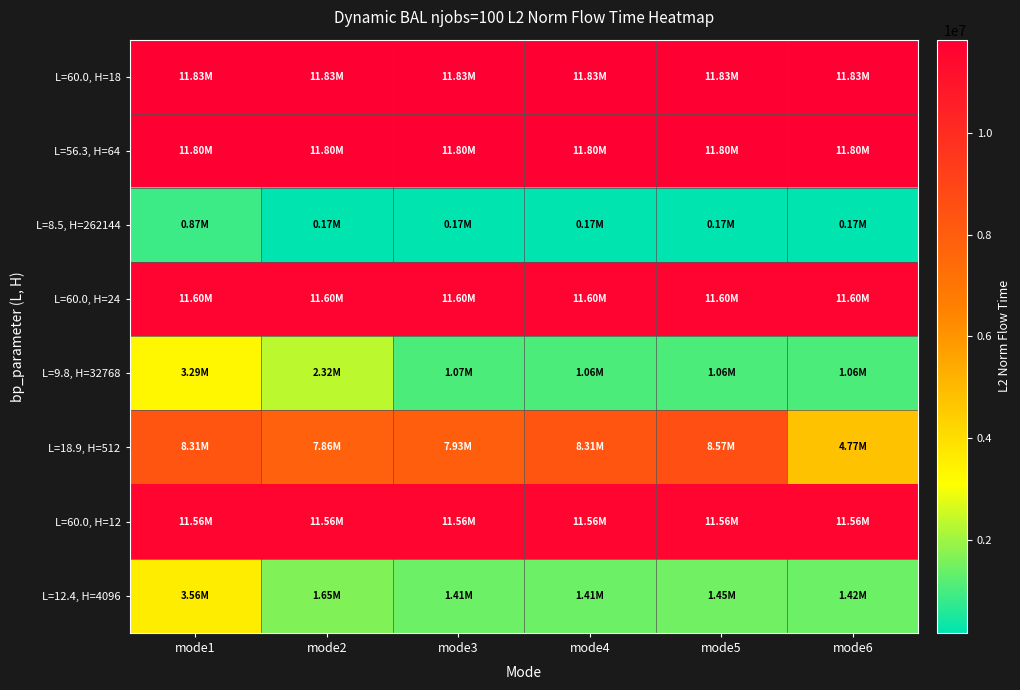

Reading right to left, list all the values displayed in this chart.

L=60.0, H=18: mode6=11828547.7	mode5=11828547.7	mode4=11828547.7	mode3=11828547.7	mode2=11828547.7	mode1=11828547.7
L=56.3, H=64: mode6=11796067.3	mode5=11796067.3	mode4=11796067.3	mode3=11796067.3	mode2=11796067.3	mode1=11796067.3
L=8.5, H=262144: mode6=174672.7	mode5=174671.3	mode4=174663.3	mode3=174656.1	mode2=174704.0	mode1=873737.9
L=60.0, H=24: mode6=11601858.5	mode5=11601858.5	mode4=11601858.5	mode3=11601858.5	mode2=11601858.5	mode1=11601858.5
L=9.8, H=32768: mode6=1064539.5	mode5=1064499.5	mode4=1064383.8	mode3=1066397.6	mode2=2317837.7	mode1=3285360.7
L=18.9, H=512: mode6=4769665.8	mode5=8571409.3	mode4=8312699.4	mode3=7930499.1	mode2=7861949.6	mode1=8312669.4
L=60.0, H=12: mode6=11561743.4	mode5=11561743.4	mode4=11561743.4	mode3=11561743.4	mode2=11561743.4	mode1=11561743.4
L=12.4, H=4096: mode6=1417428.7	mode5=1452535.7	mode4=1414776.7	mode3=1414725.3	mode2=1652609.2	mode1=3559371.4